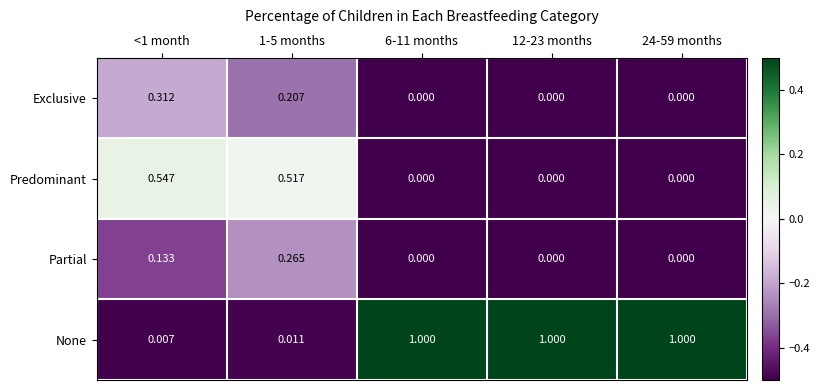

List the series in order of their peak value, highest first.

None, Predominant, Exclusive, Partial